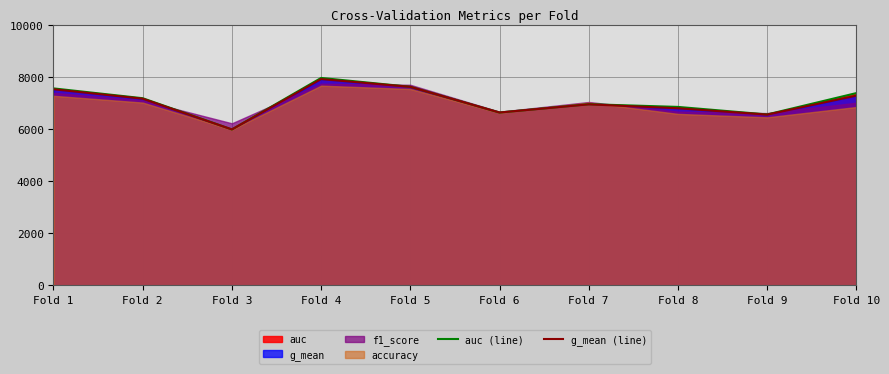

Reading left to right, extract all data points from this chart.

auc (line): Fold 1=7556.4	Fold 2=7179.5	Fold 3=5982.5	Fold 4=7957.7	Fold 5=7617.7	Fold 6=6631.2	Fold 7=6950.4	Fold 8=6846.2	Fold 9=6557.2	Fold 10=7376.6
g_mean (line): Fold 1=7523.4	Fold 2=7161.1	Fold 3=5982.4	Fold 4=7913.0	Fold 5=7616.0	Fold 6=6631.1	Fold 7=6944.6	Fold 8=6793.7	Fold 9=6552.0	Fold 10=7279.2